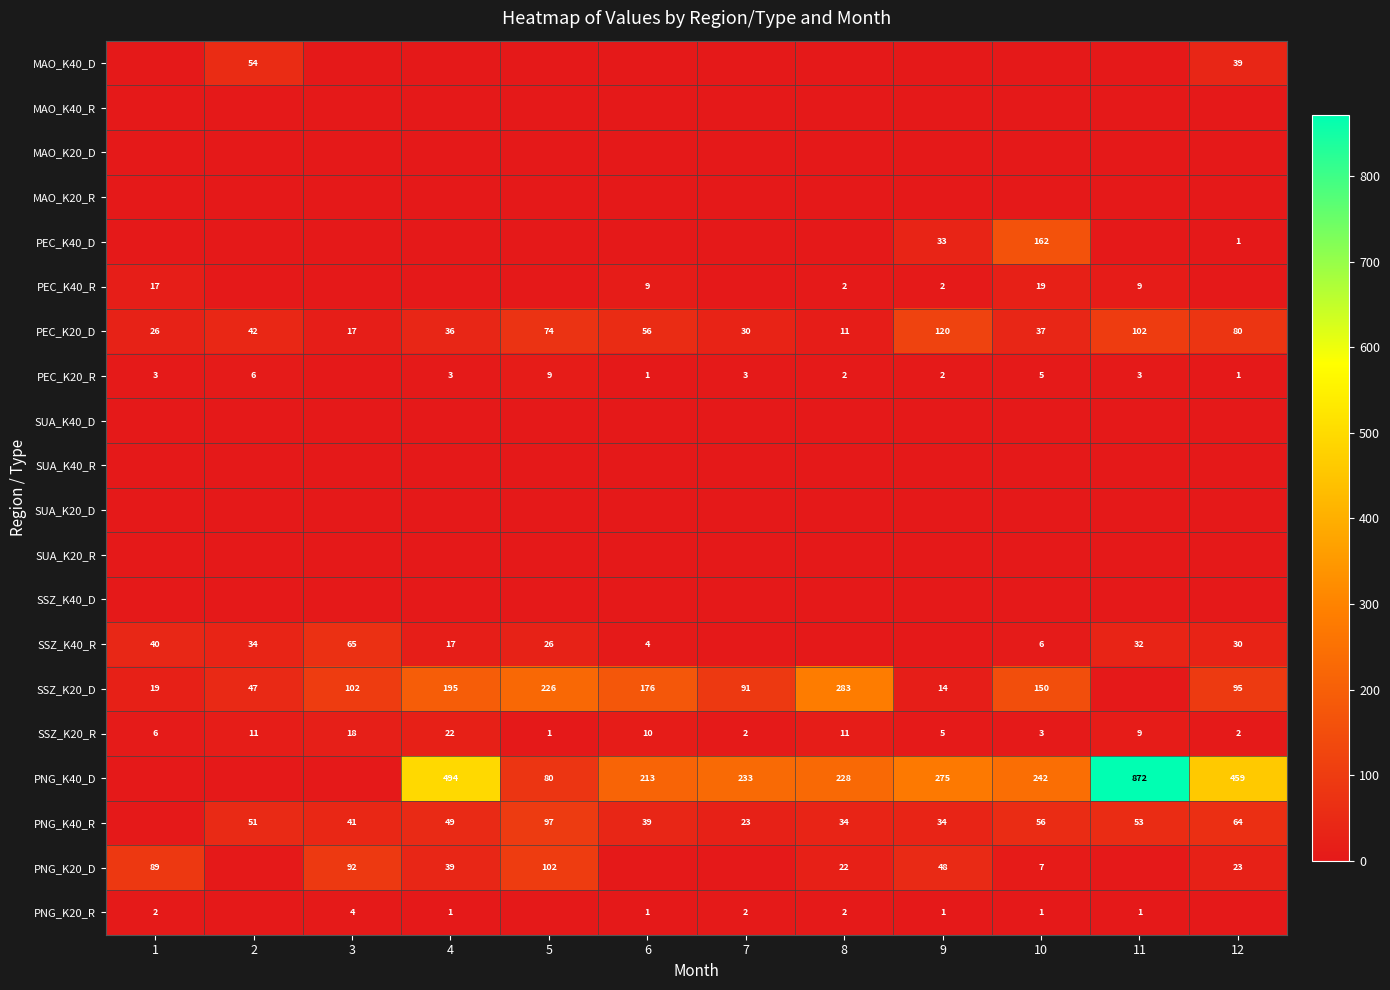

The value of PNG_K20_D at 10 is 3. True or false?

False